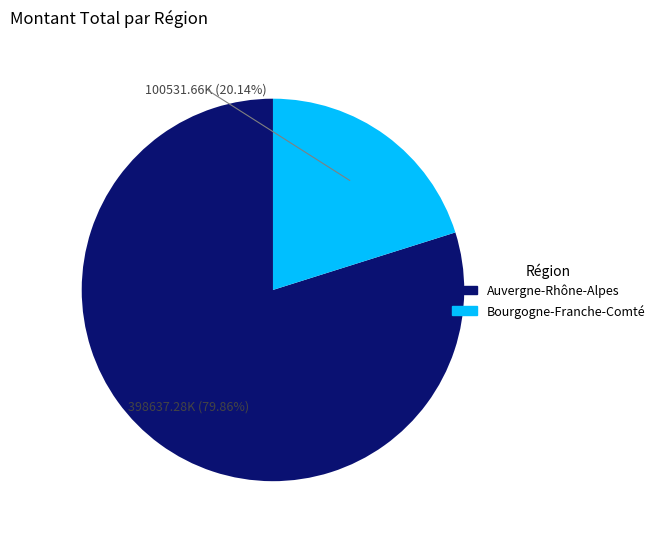

True or false: Auvergne-Rhône-Alpes R accounts for 1% of the total.

False